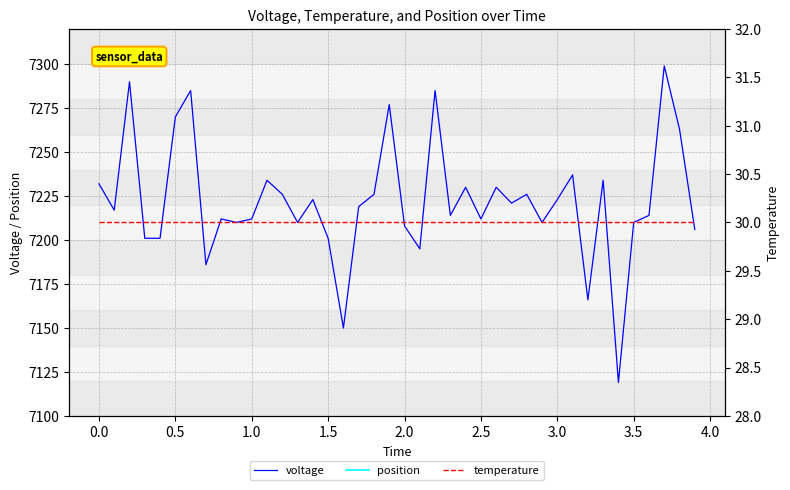

At how many categories does at least one series exceed 3011?

40